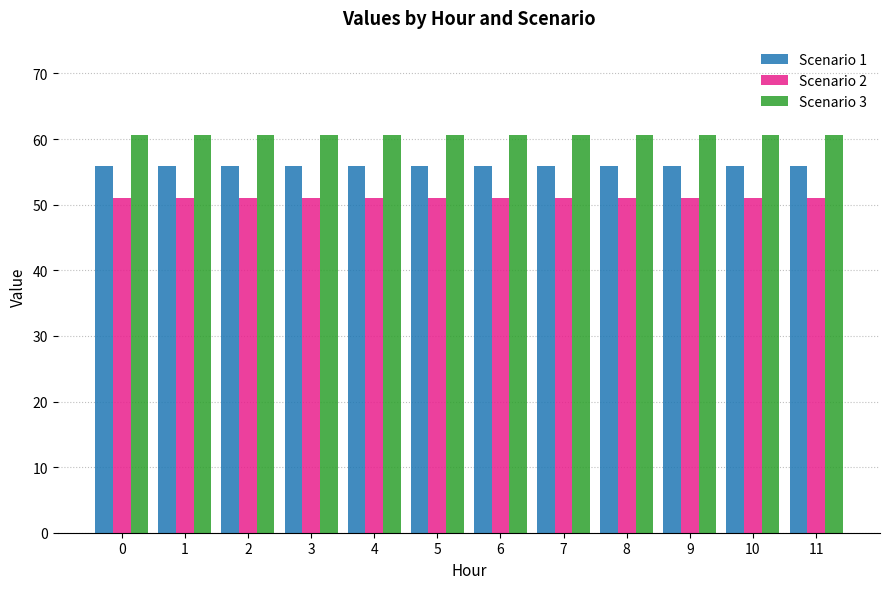

Rank the series by their average value, from lowest to highest.

Scenario 2, Scenario 1, Scenario 3